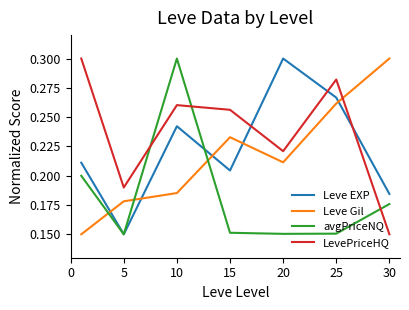

Does the chart display data point markers on the line(s)?

No